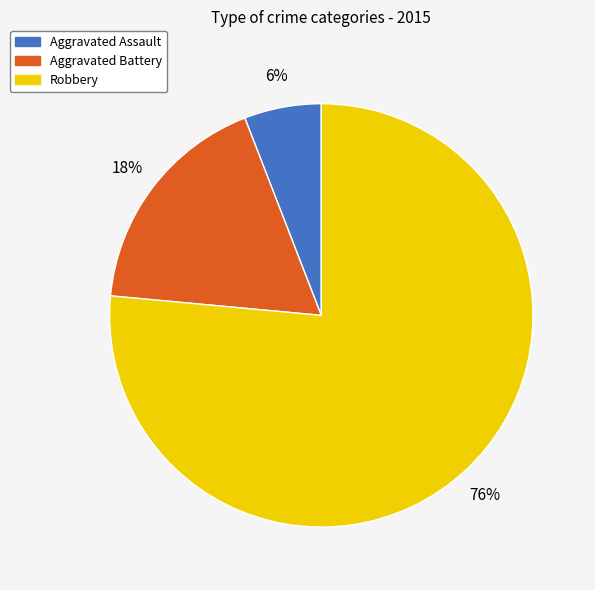

What percentage is the Aggravated Assault slice, to the nearest percent?

6%